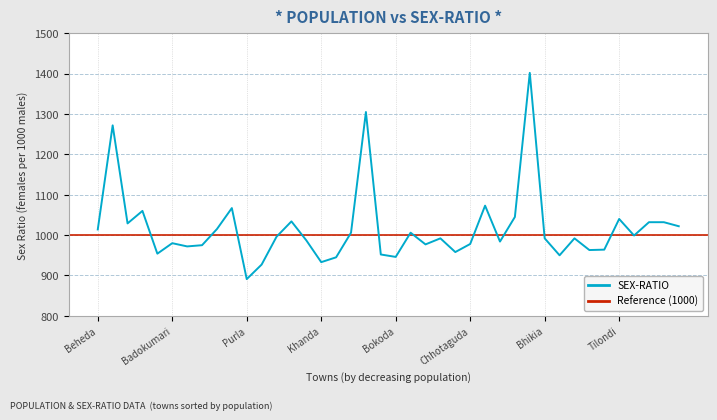

What is the label of the 30th point from the right?

Purla